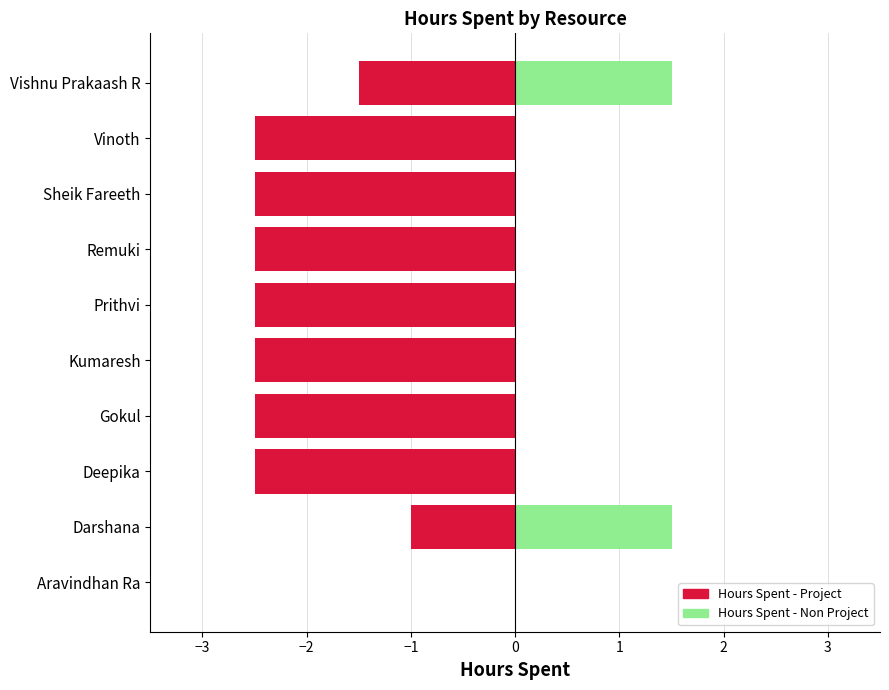

The value of Hours Spent - Project at Kumaresh is -2.5. True or false?

True